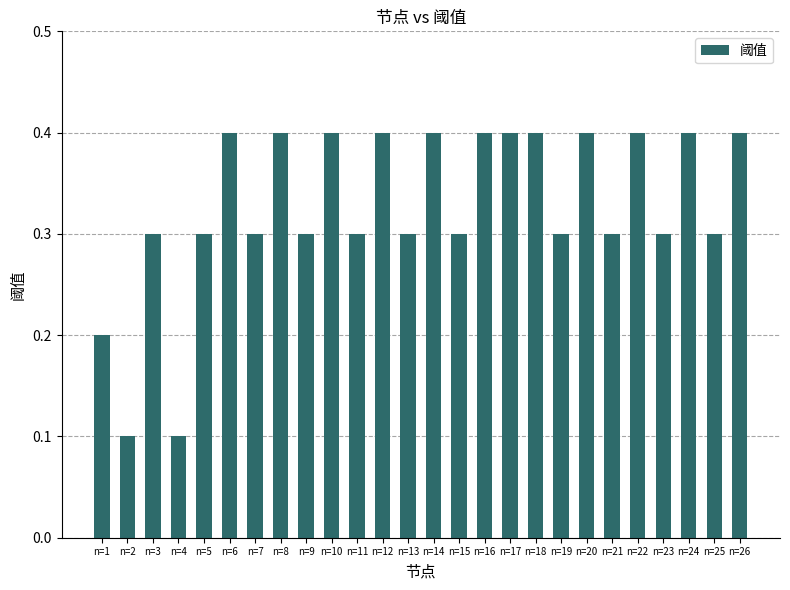

Is it true that the value at n=8 is 0.4?

True